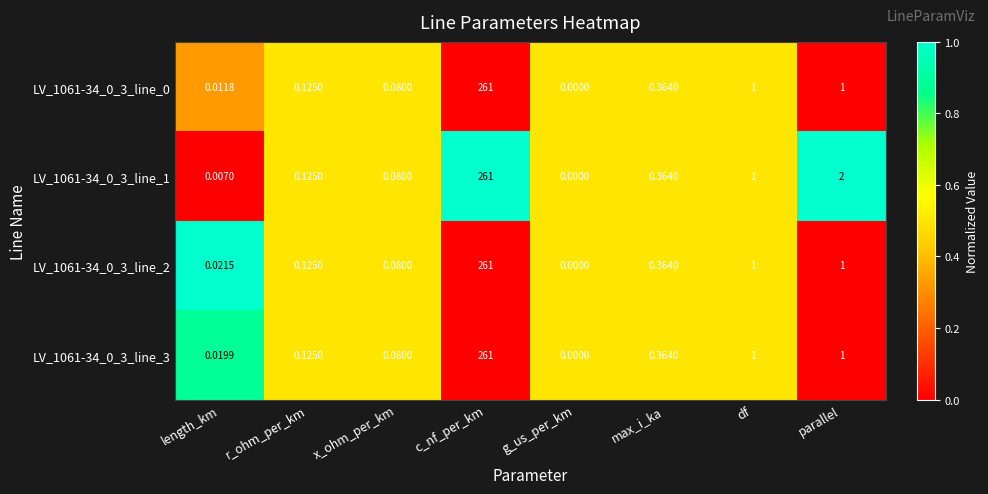

At which label does LV_1061-34_0_3_line_1 reach its minimum?

g_us_per_km